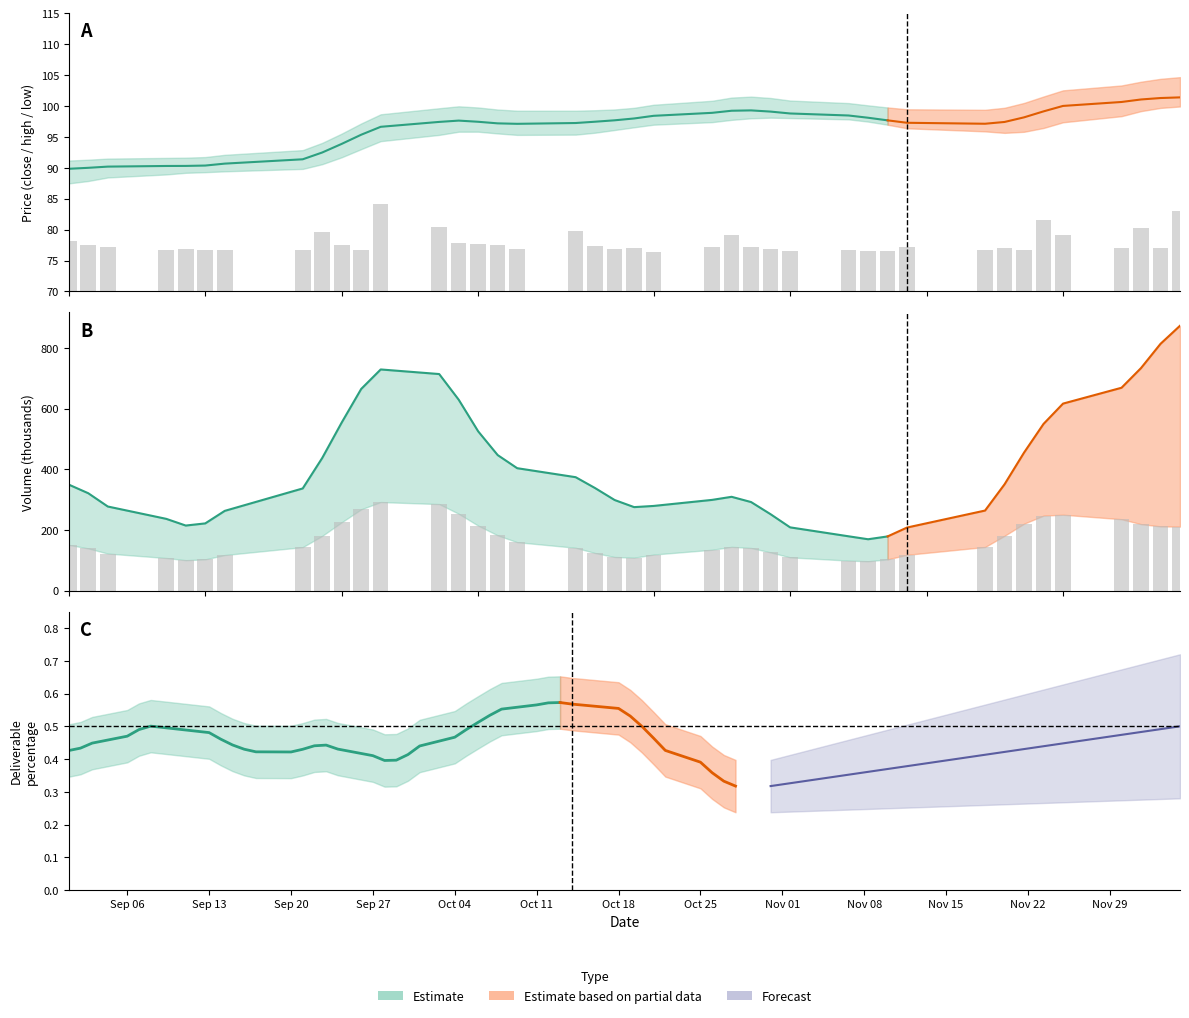

What is the lowest value of the volume (scaled) series?

76.5